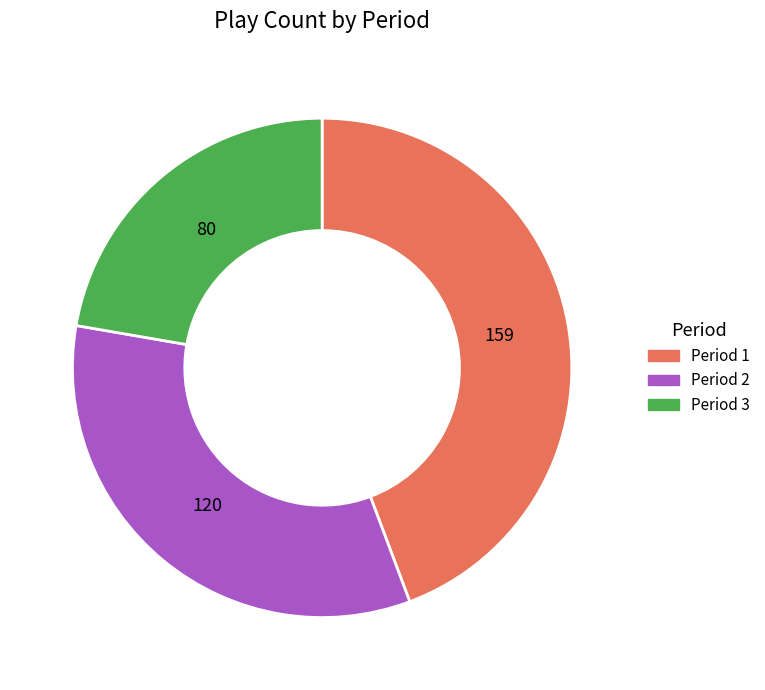

Between Period 1 and Period 2, which is larger?

Period 1